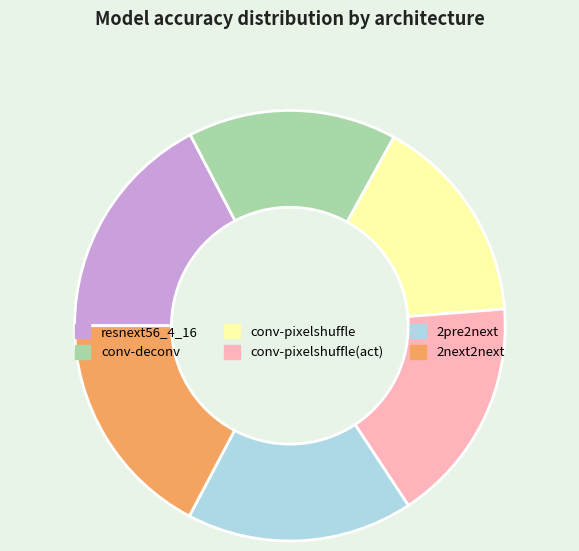

Combined, do conv-pixelshuffle(act) and conv-pixelshuffle account for over 50%?

No